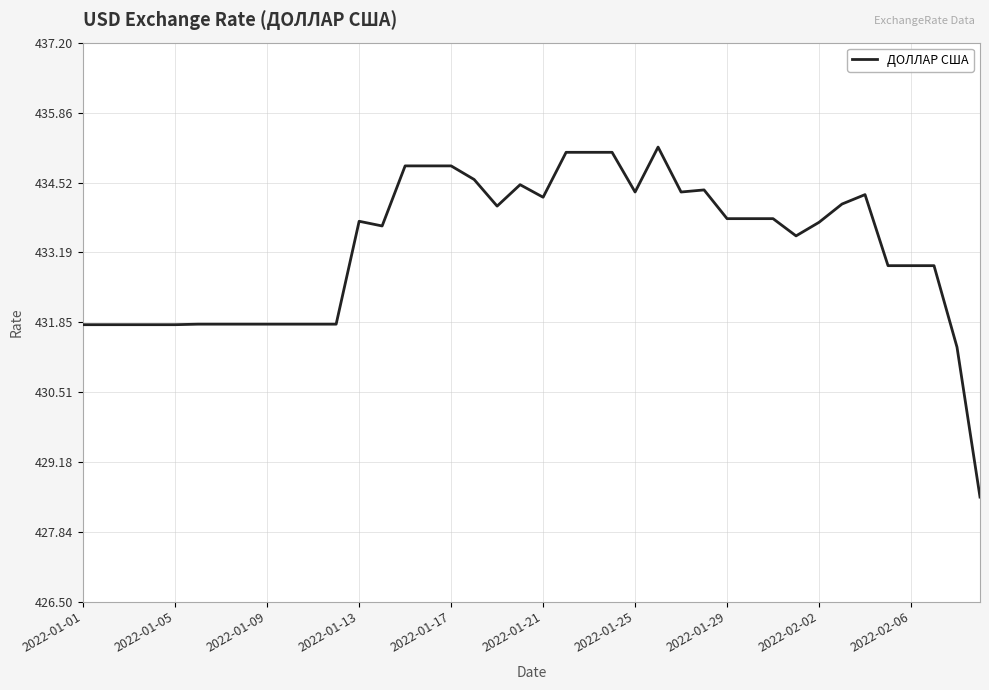

What is the difference between the maximum and minimum values?

6.7